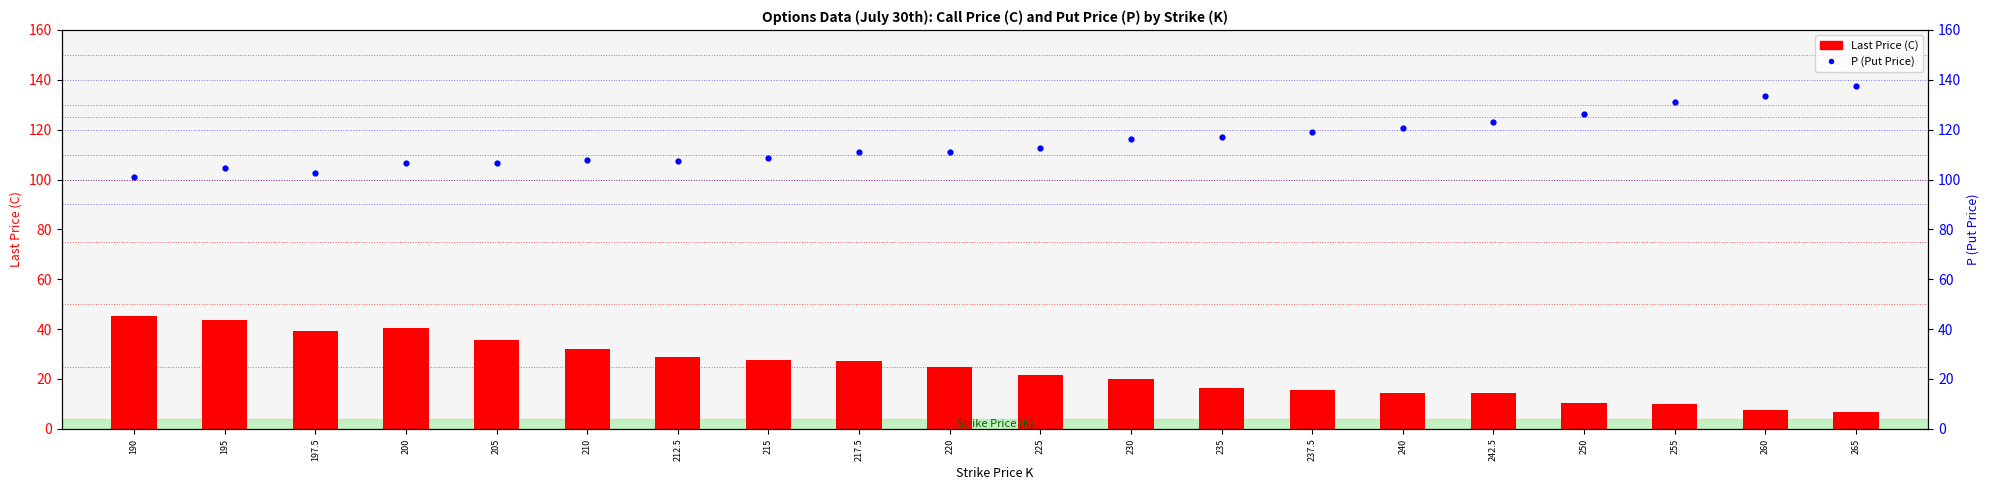

Which series has the widest spread of Y values?

Last Price (C)